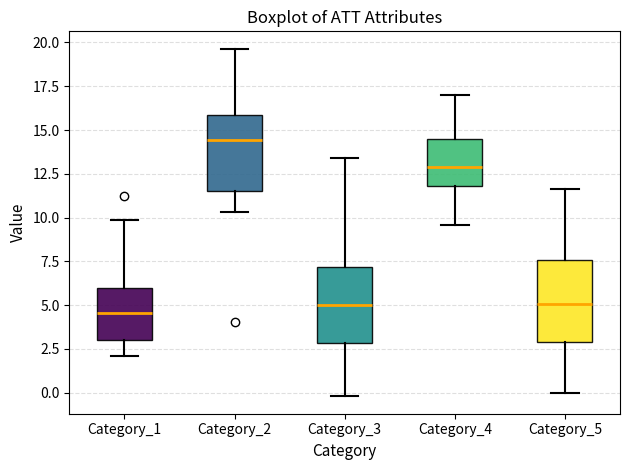

Reading left to right, transcribe this box plot: for each box, give where its median line is, the range the box spans, and where its two whiskers end, as read against the y-axis. The values are not printed on the chart, so give them approximately, as read against the axis.

Category_1: median 4.5, box 3.0 to 6.0, whiskers 2.0 to 10.0
Category_2: median 14.5, box 11.5 to 16.0, whiskers 10.5 to 19.5
Category_3: median 5.0, box 3.0 to 7.0, whiskers 0.0 to 13.5
Category_4: median 13.0, box 12.0 to 14.5, whiskers 9.5 to 17.0
Category_5: median 5.0, box 3.0 to 7.5, whiskers 0.0 to 11.5